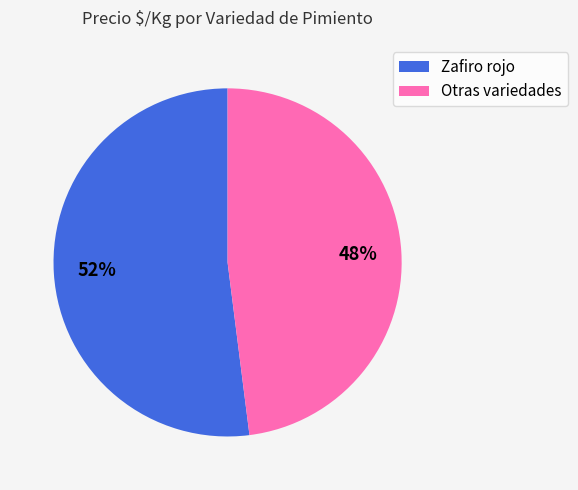

Is there a majority slice in this chart?

Yes